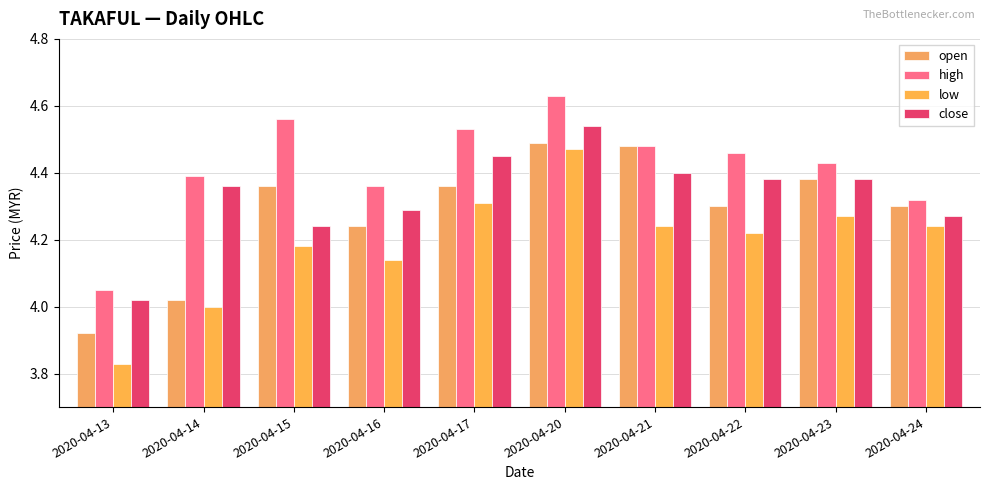

Which has a higher value, 2020-04-23 or 2020-04-14?

2020-04-23